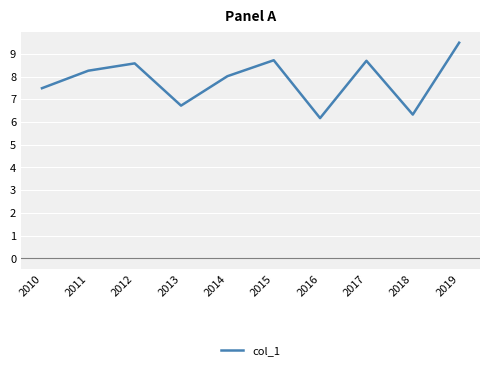

Is this an area chart (filled region under the line)?

No